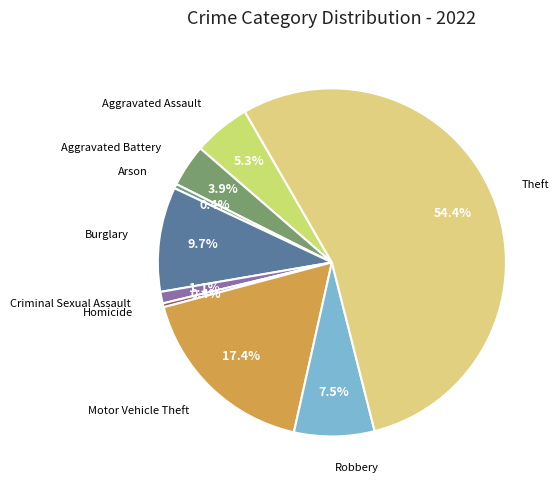

Combined, what portion of the pie is Aggravated Assault and Criminal Sexual Assault?

6.4%